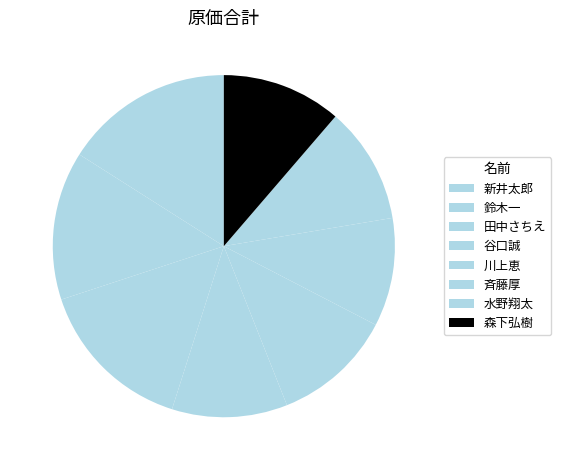

What is the smallest slice in the pie chart?

斉藤厚